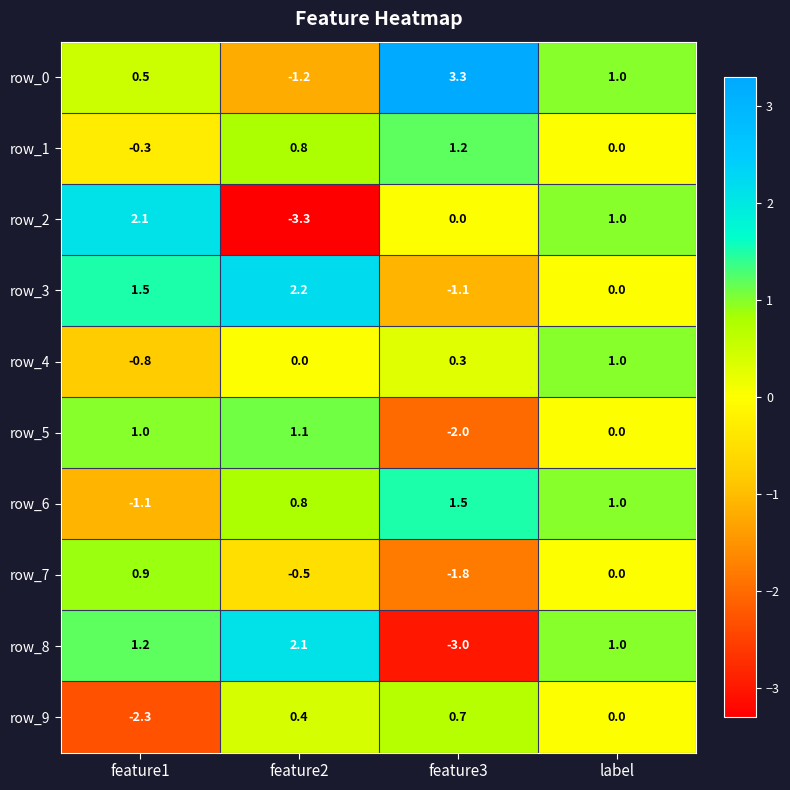

Reading left to right, extract all data points from this chart.

row_0: 0.5	-1.2	3.3	1.0
row_1: -0.3	0.8	1.2	0.0
row_2: 2.1	-3.3	0.0	1.0
row_3: 1.5	2.2	-1.1	0.0
row_4: -0.8	0.0	0.3	1.0
row_5: 1.0	1.1	-2.0	0.0
row_6: -1.1	0.8	1.5	1.0
row_7: 0.9	-0.5	-1.8	0.0
row_8: 1.2	2.1	-3.0	1.0
row_9: -2.3	0.4	0.7	0.0